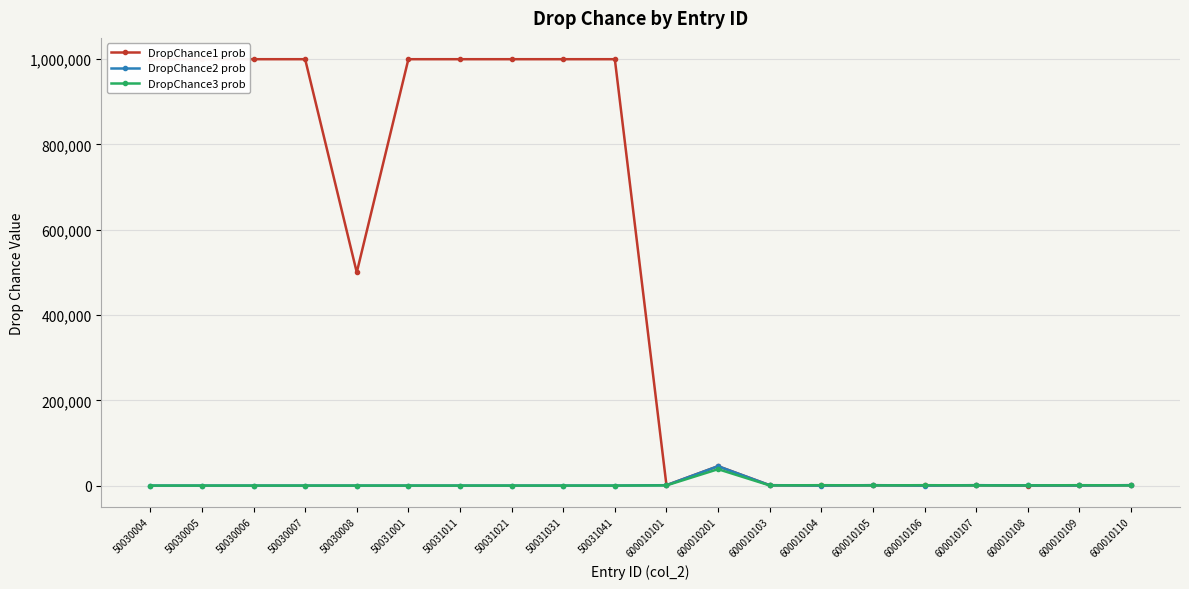

List the labels in order of DropChance1 prob value, largest first.

50030004, 50030005, 50030006, 50030007, 50031001, 50031011, 50031021, 50031031, 50031041, 50030008, 600010201, 600010101, 600010103, 600010105, 600010107, 600010110, 600010104, 600010106, 600010109, 600010108